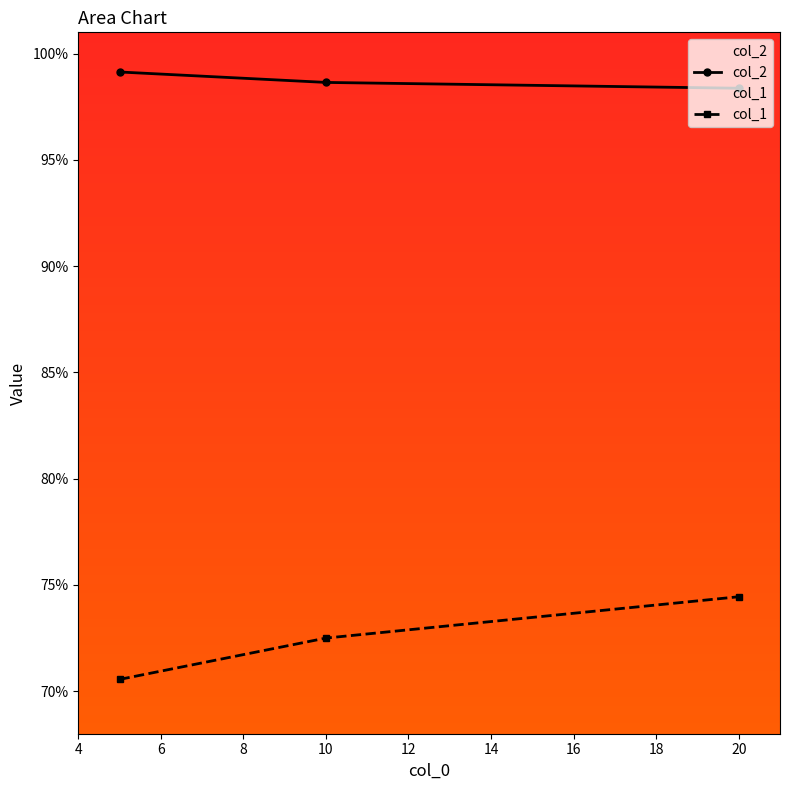

Reading left to right, list all the values displayed in this chart.

col_1: 0.7	0.7	0.7
col_2: 1.0	1.0	1.0